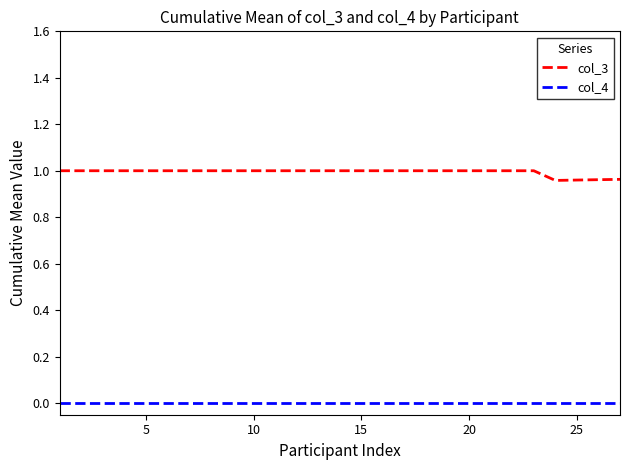

True or false: col_4 and col_3 cross at least once.

False